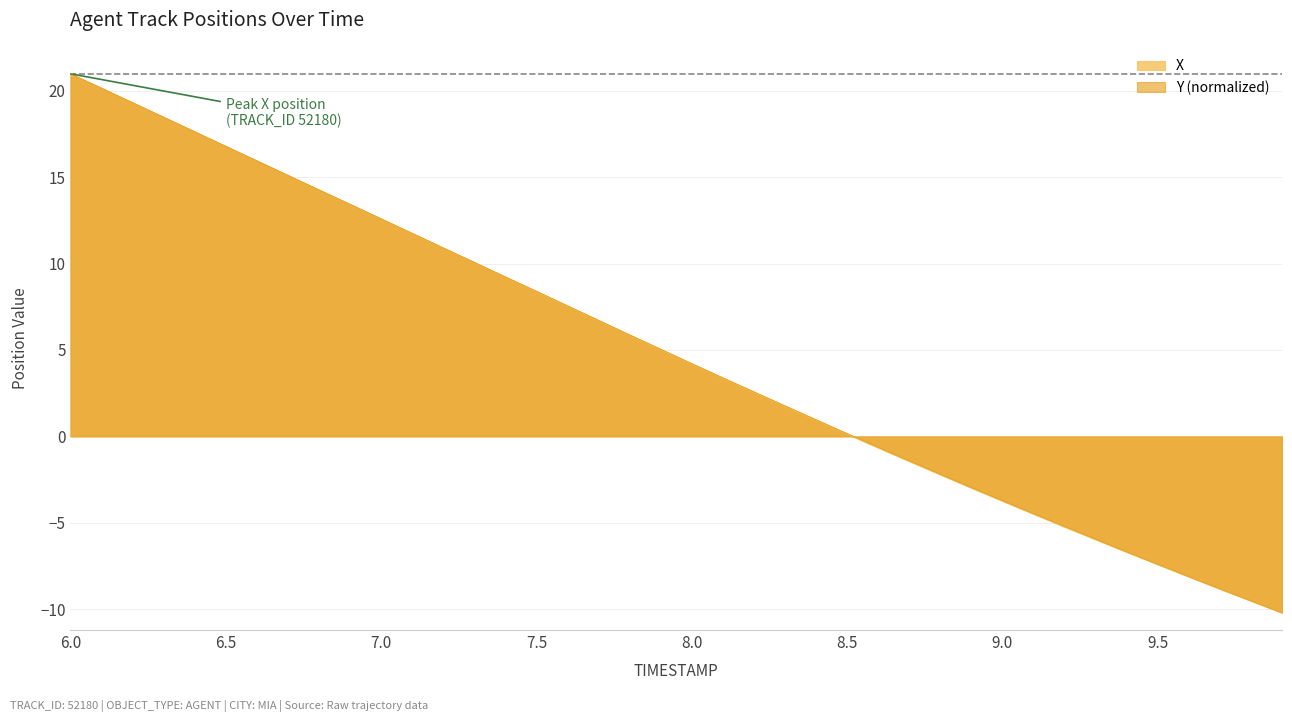

At how many categories does at least one series exceed 12?

11